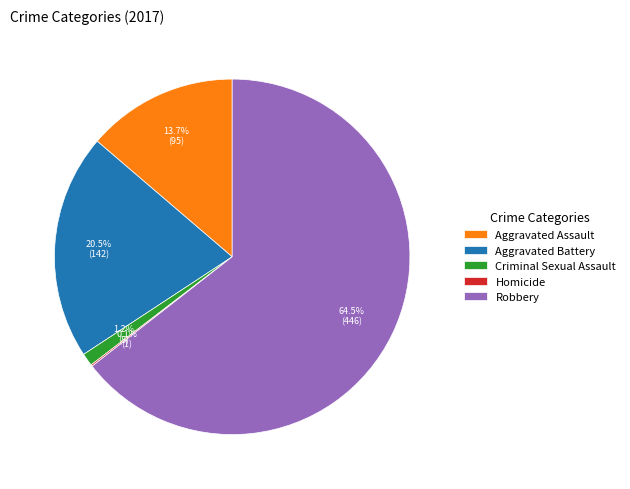

Is there any slice that represents more than half of the pie?

Yes